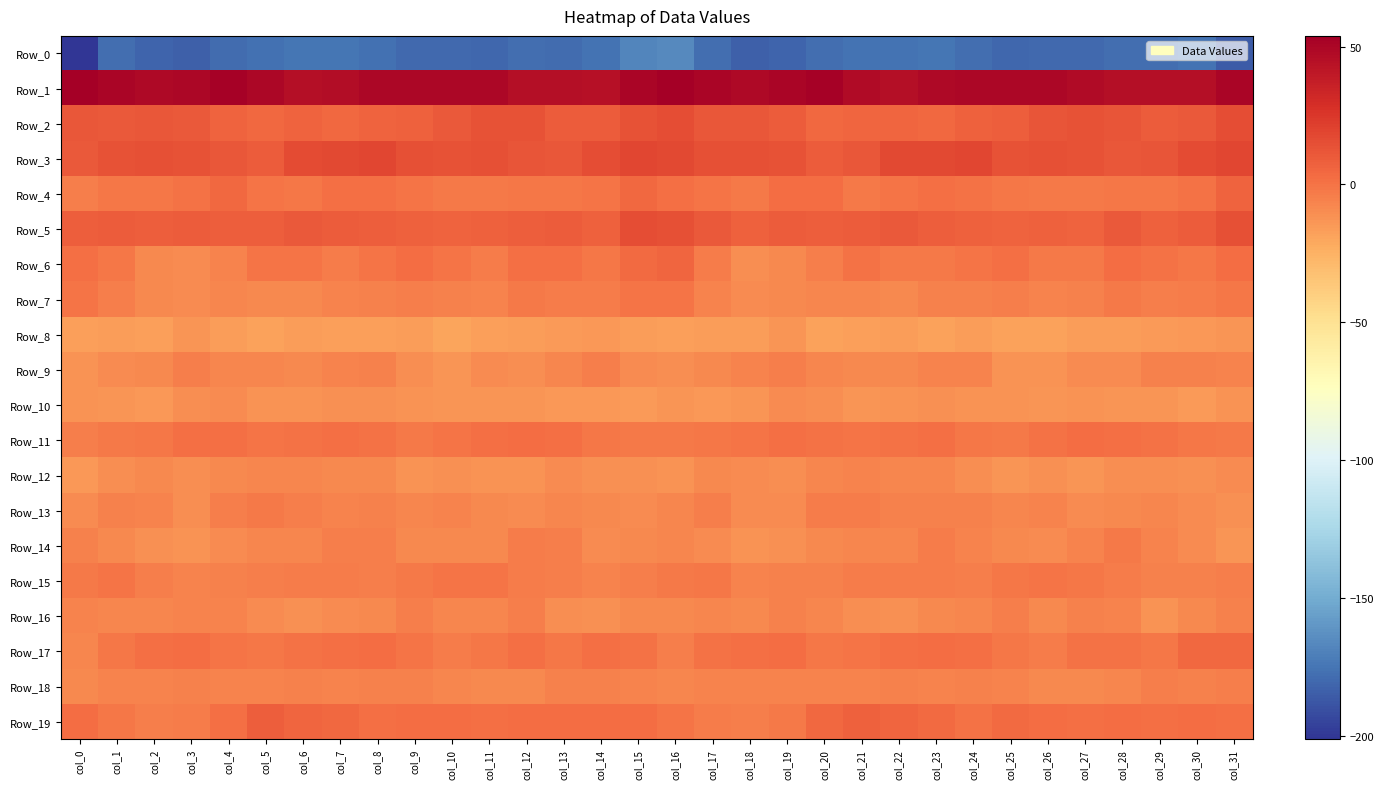

Which series has the widest spread of values?

Row_0